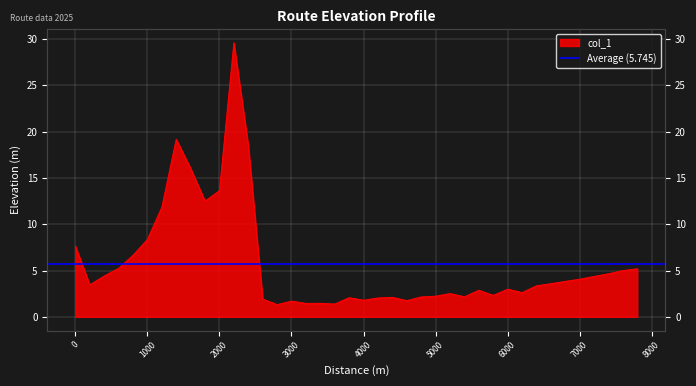

What is the value of the 9th point from the left?

16.0